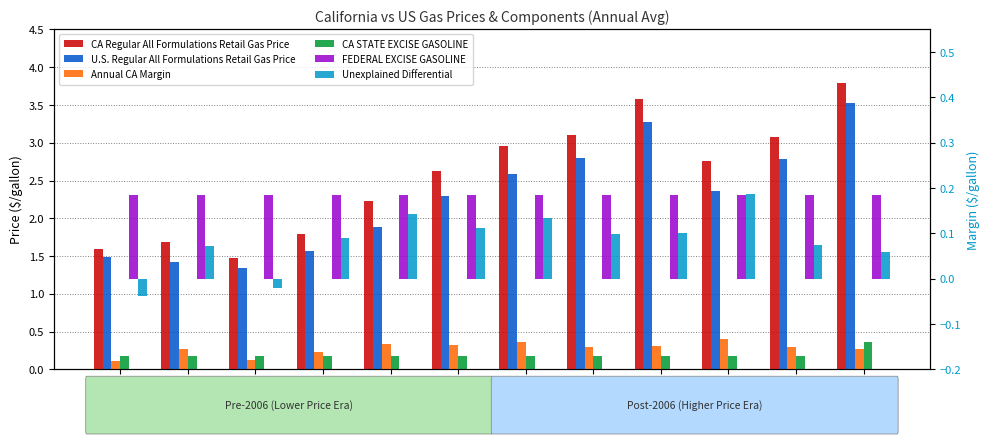

Which series has the largest total across all categories?

CA Regular All Formulations Retail Gas Price